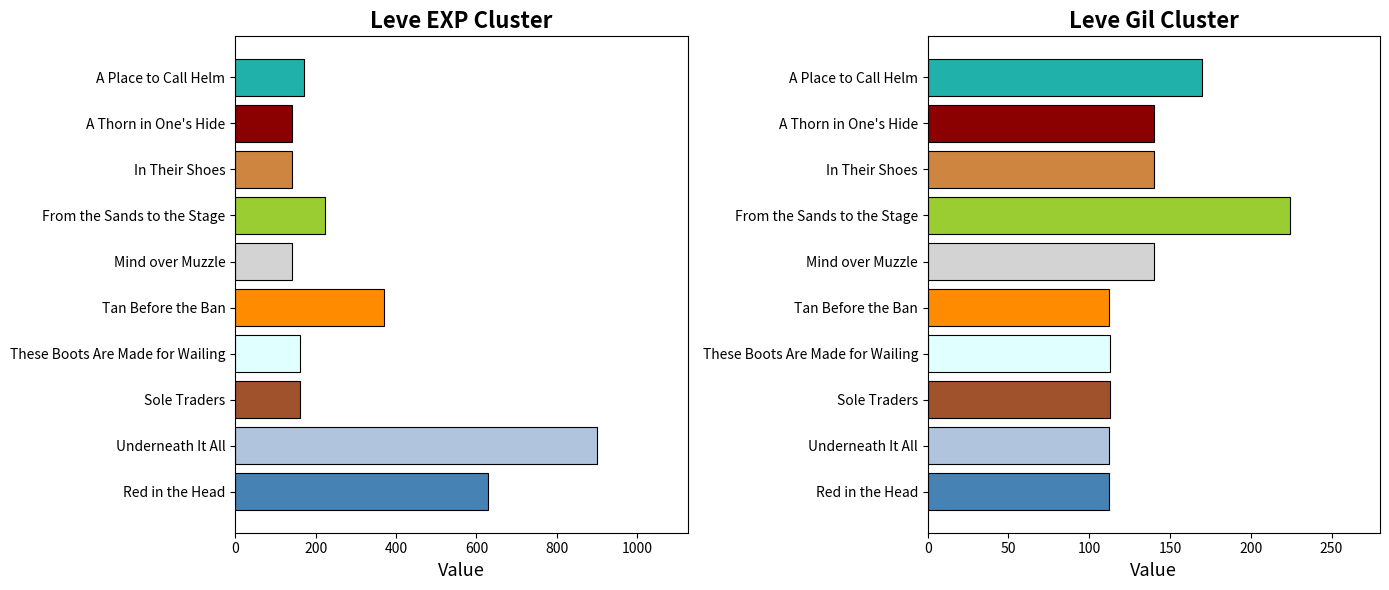

Read the Leve EXP (NQ) value at A Place to Call Helm, to the nearest 50.

150